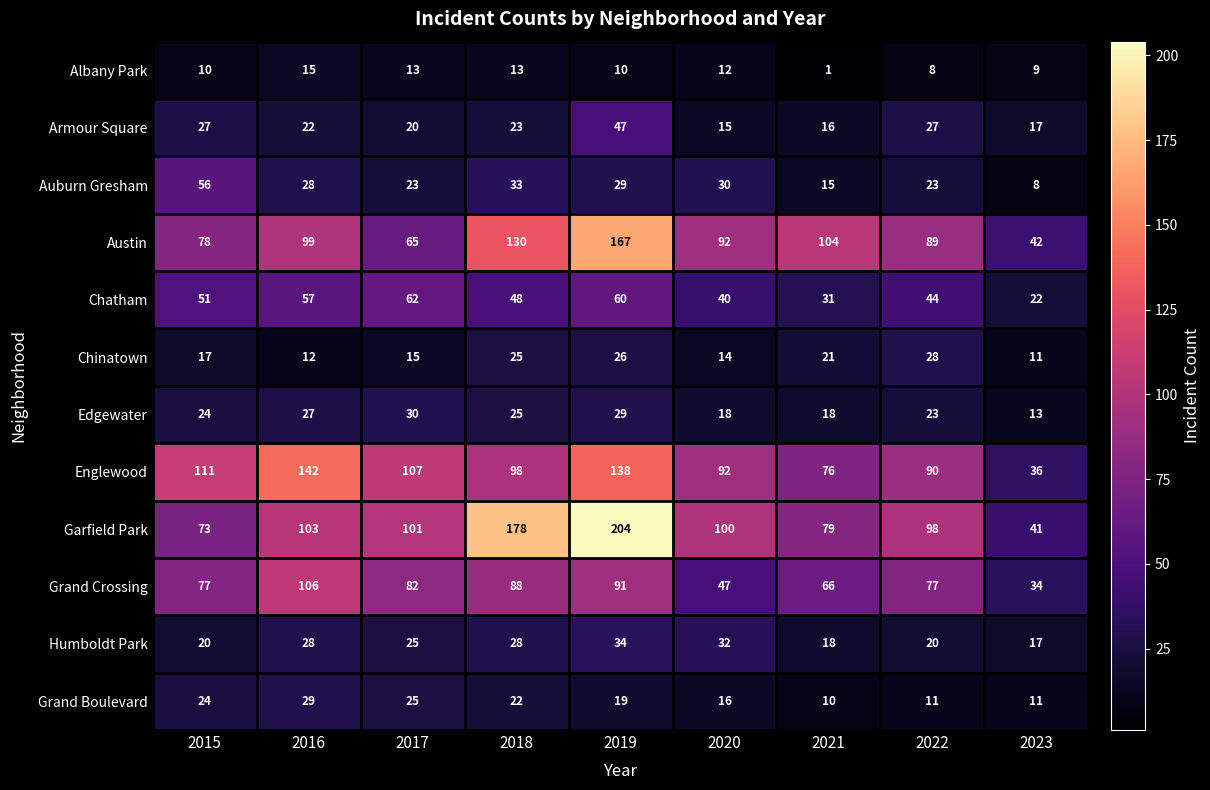

List the series in order of their peak value, highest first.

Garfield Park, Austin, Englewood, Grand Crossing, Chatham, Auburn Gresham, Armour Square, Humboldt Park, Edgewater, Grand Boulevard, Chinatown, Albany Park